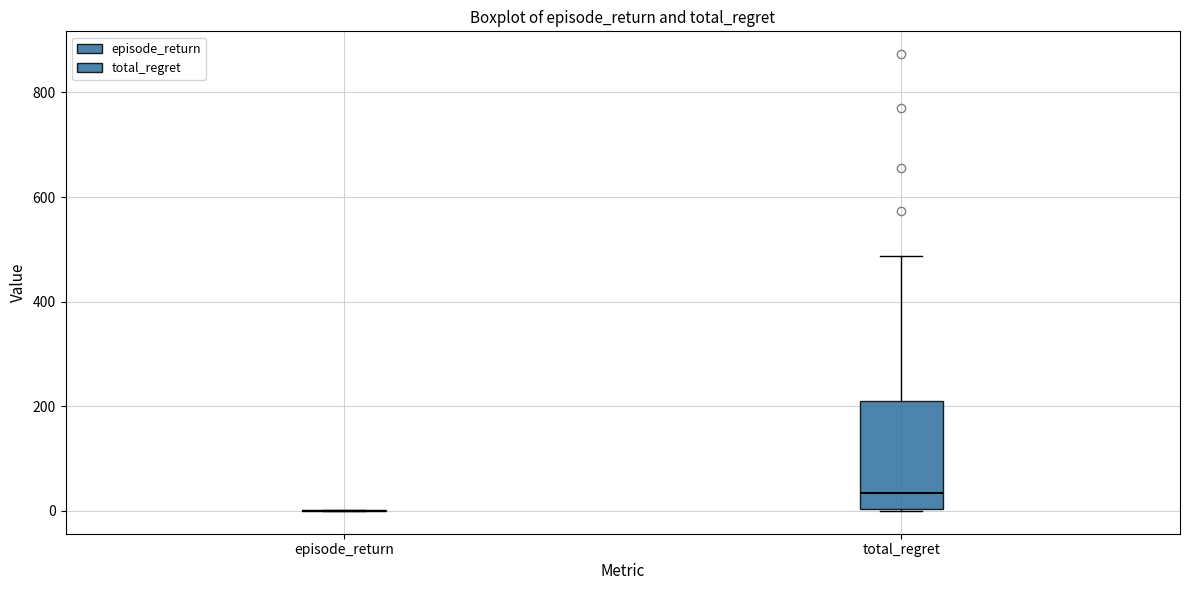

Reading left to right, read every box against the y-axis: the position of its median line, the range the box covers, and the ends of its whiskers. The values are not printed on the chart, so give them approximately, as read against the axis.

episode_return: box collapsed to a line at 0, whiskers 0 to 0
total_regret: median 40, box 0 to 220, whiskers 0 to 480